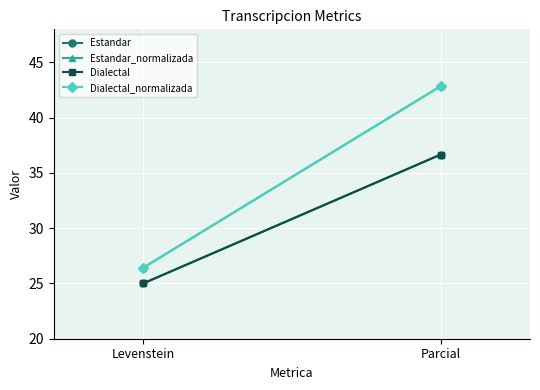

How many data points in Dialectal_normalizada are above 42?

1